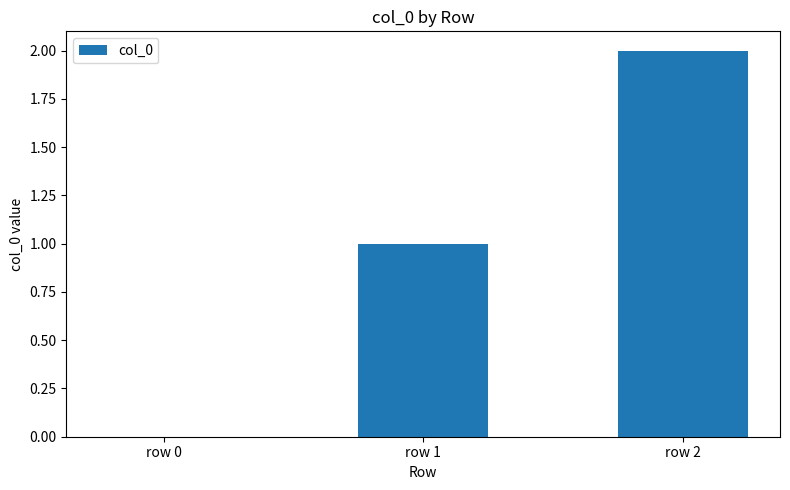

What is the sum of all values?

3